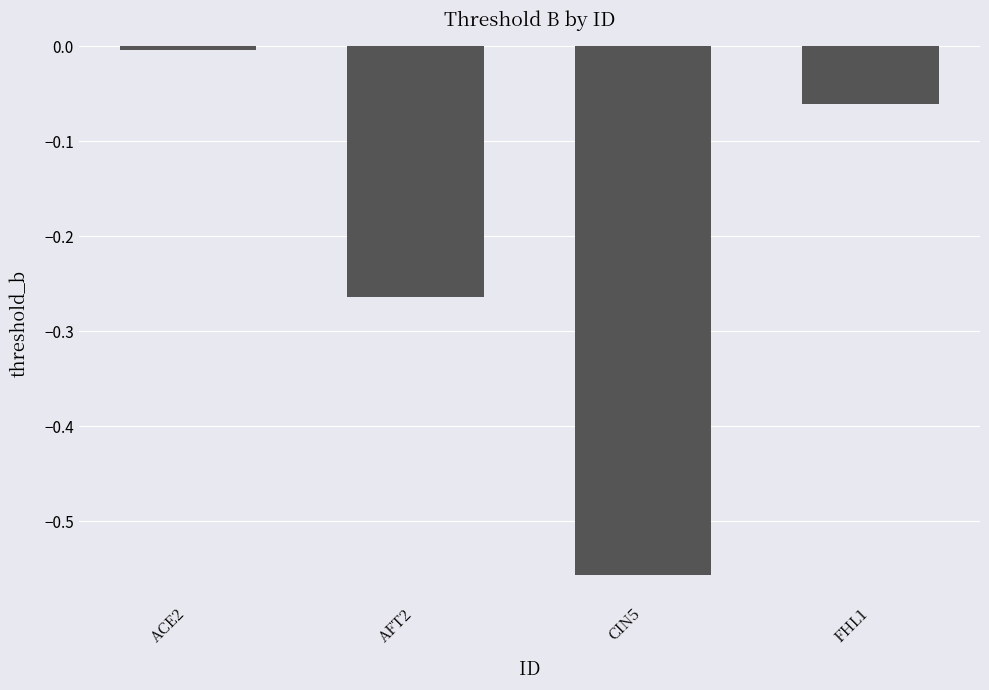

How many series are shown in this chart?

1